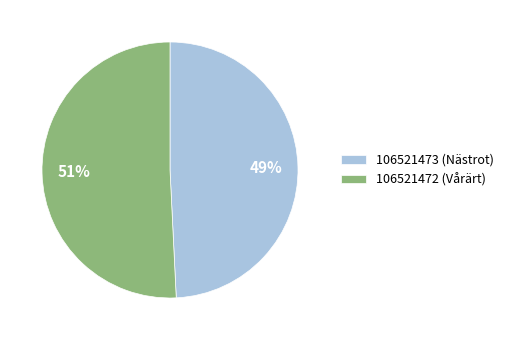

Does any single category account for the majority?

Yes